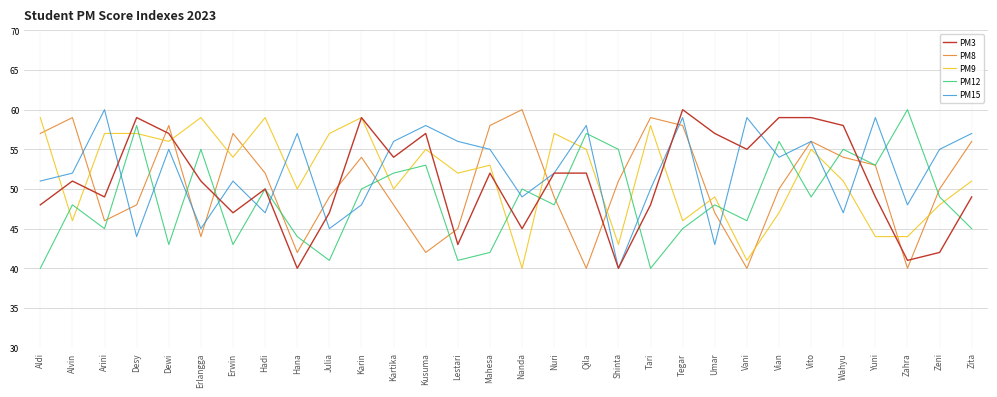

What is the minimum value for PM9?

40